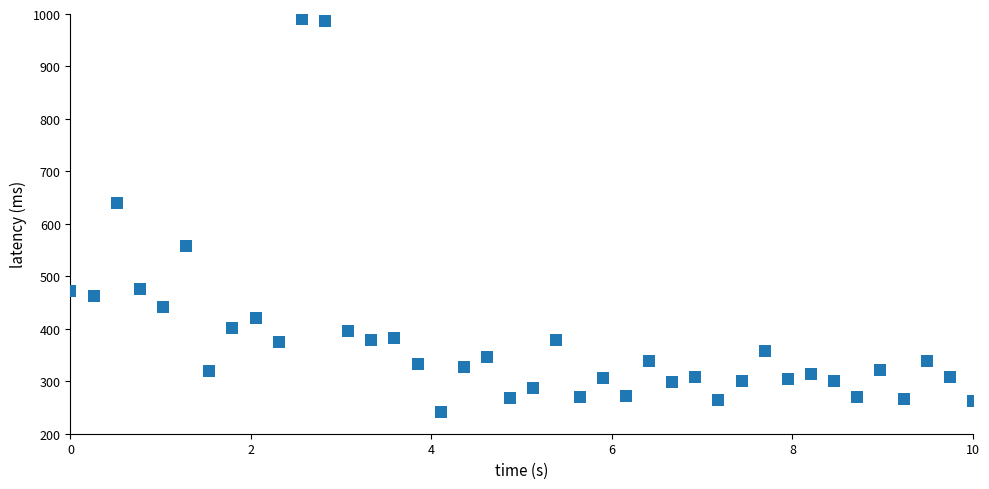

What is the range of Y values (max minus min)?

749